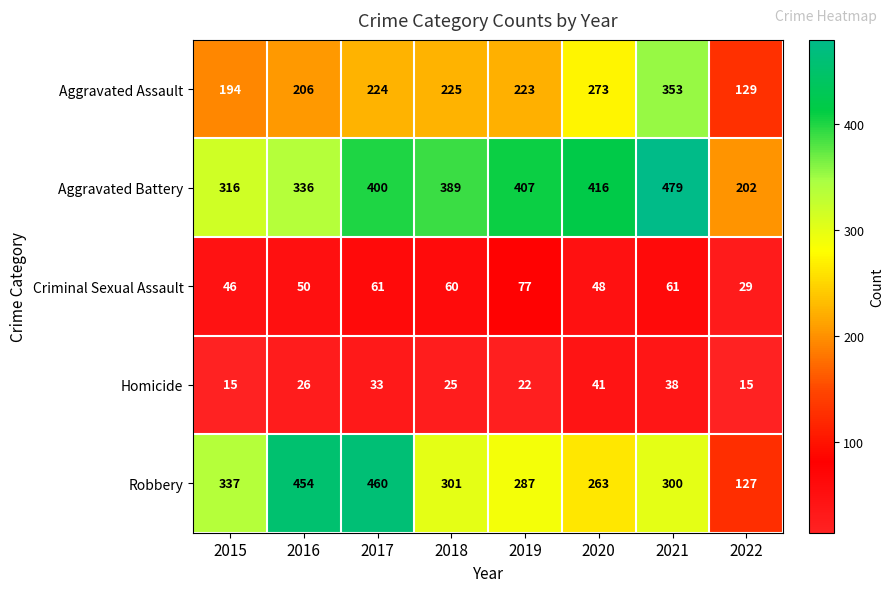

At how many categories does at least one series exceed 62?

8